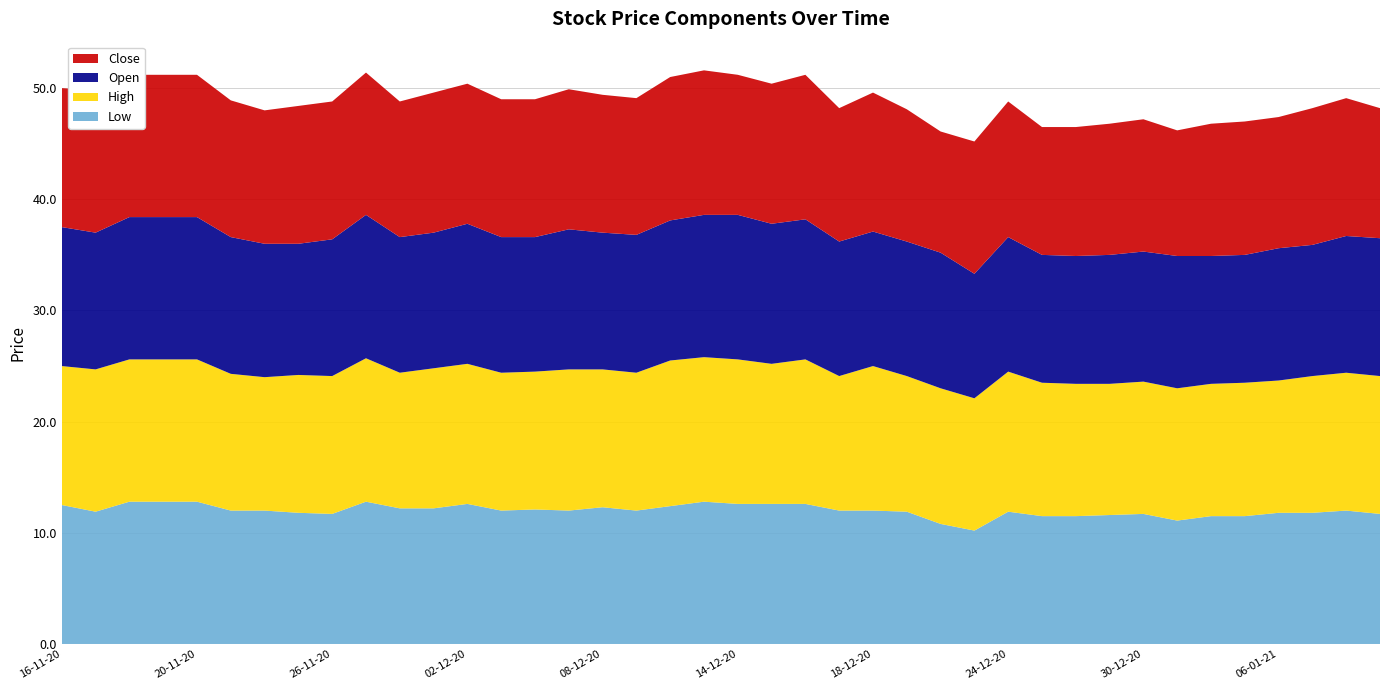

Reading left to right, extract all data points from this chart.

Close: 12.5	12.8	12.8	12.8	12.8	12.3	12.0	12.4	12.4	12.8	12.2	12.6	12.6	12.4	12.4	12.6	12.4	12.3	12.9	13.0	12.6	12.6	13.0	12.0	12.5	11.9	10.9	11.9	12.2	11.5	11.6	11.8	11.9	11.3	11.9	12.0	11.8	12.3	12.4	11.7
Open: 12.5	12.3	12.8	12.8	12.8	12.3	12.0	11.8	12.3	12.9	12.2	12.2	12.6	12.2	12.1	12.6	12.3	12.4	12.6	12.8	13.0	12.6	12.6	12.1	12.1	12.1	12.2	11.2	12.1	11.5	11.5	11.6	11.7	11.9	11.5	11.5	11.9	11.8	12.3	12.4
High: 12.5	12.8	12.8	12.8	12.8	12.3	12.0	12.4	12.4	12.9	12.2	12.6	12.6	12.4	12.4	12.7	12.4	12.4	13.1	13.0	13.0	12.6	13.0	12.1	13.0	12.2	12.2	11.9	12.6	12.0	11.9	11.8	11.9	11.9	11.9	12.0	11.9	12.3	12.4	12.4
Low: 12.5	11.9	12.8	12.8	12.8	12.0	12.0	11.8	11.7	12.8	12.2	12.2	12.6	12.0	12.1	12.0	12.3	12.0	12.4	12.8	12.6	12.6	12.6	12.0	12.0	11.9	10.8	10.2	11.9	11.5	11.5	11.6	11.7	11.1	11.5	11.5	11.8	11.8	12.0	11.7